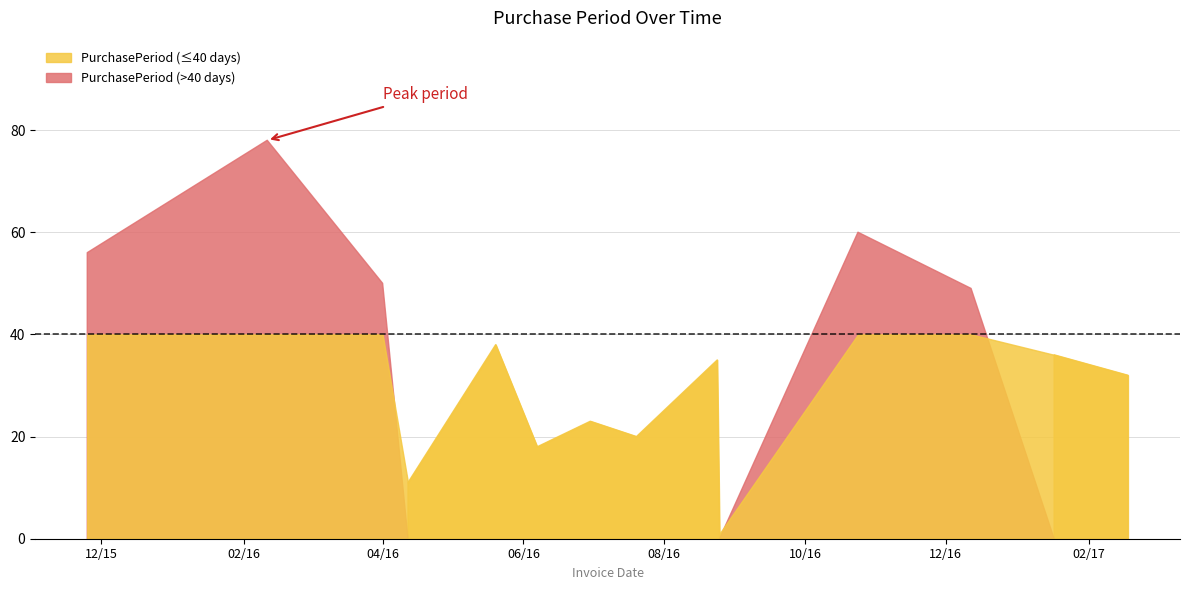

How many data points does each series have?

14